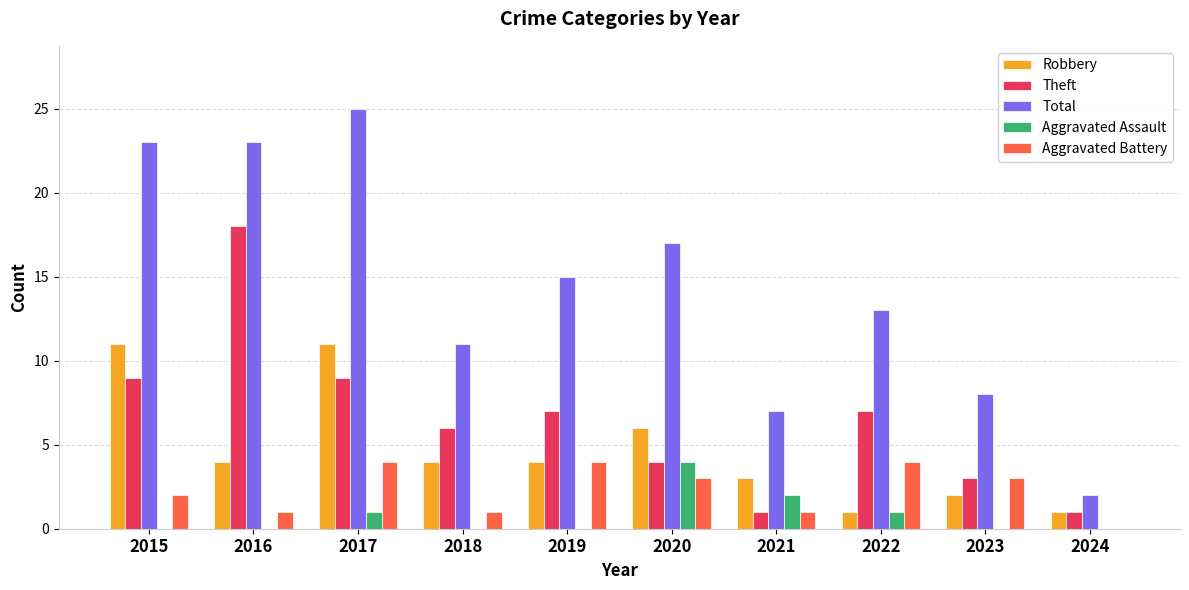

Read the Total value at 2015, to the nearest 10.

20